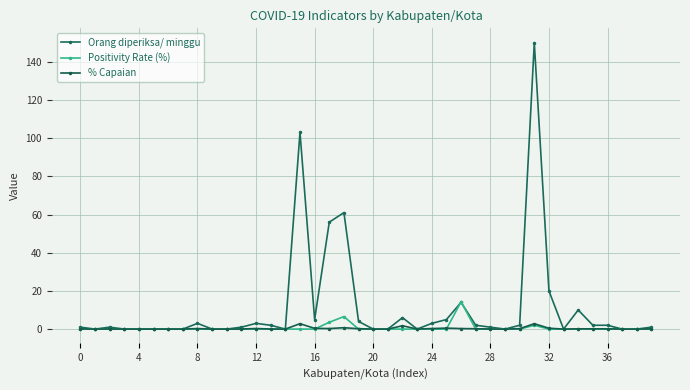

What is the maximum value for Orang diperiksa/ minggu?

150.0